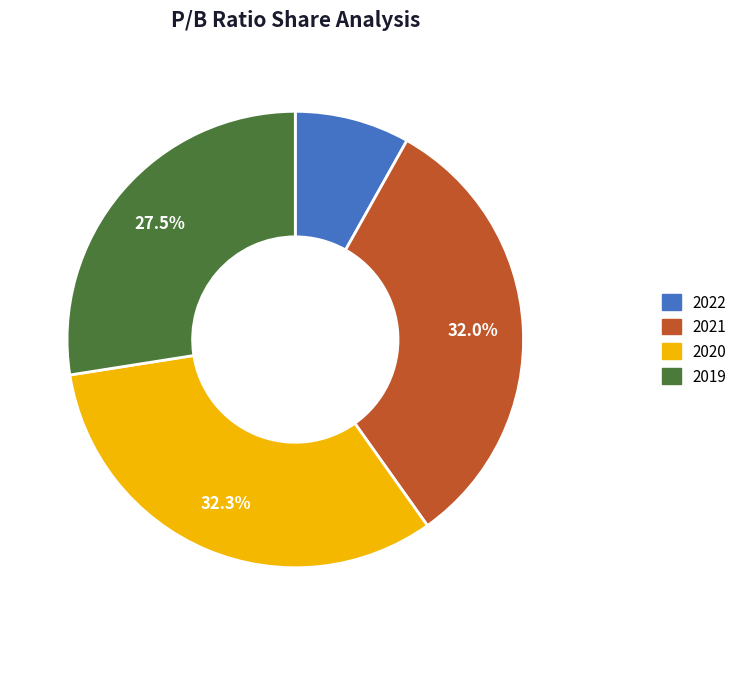

What percentage do 2021 and 2020 together represent?

64.4%